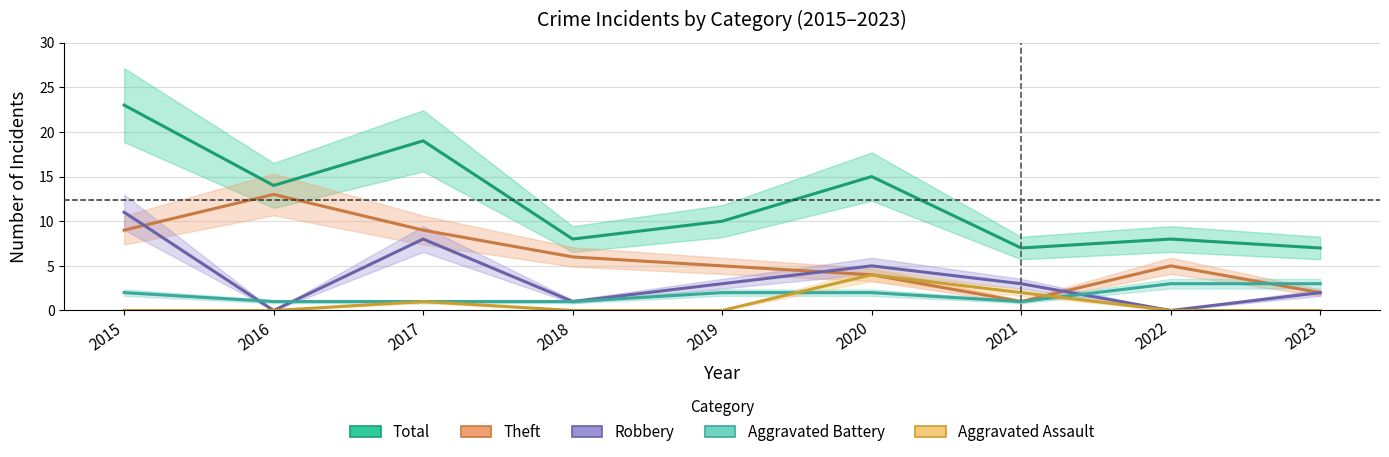

True or false: Aggravated Assault and Total intersect in this chart.

False